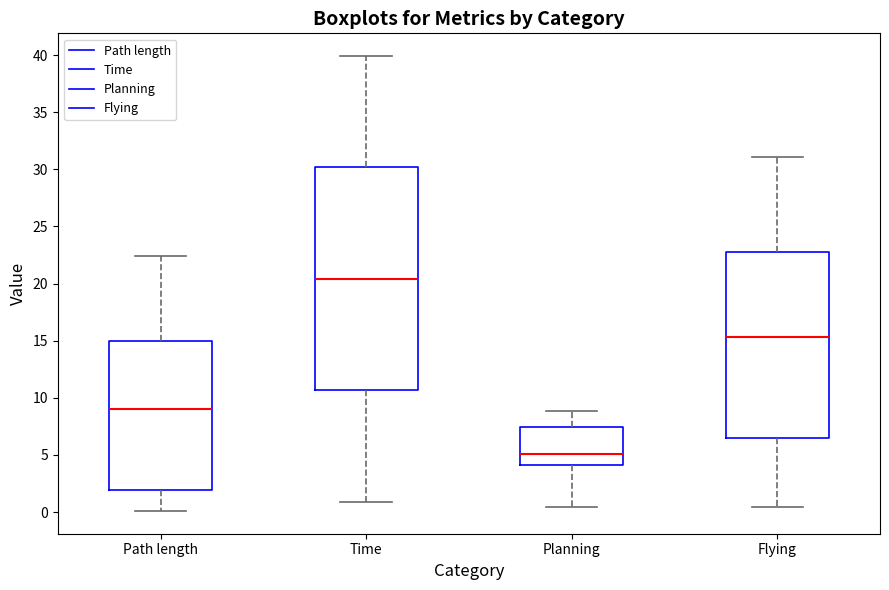

Where is the lower edge of the box for Planning on the y-axis? The values are not printed on the chart, so give them approximately, as read against the axis.

4.0